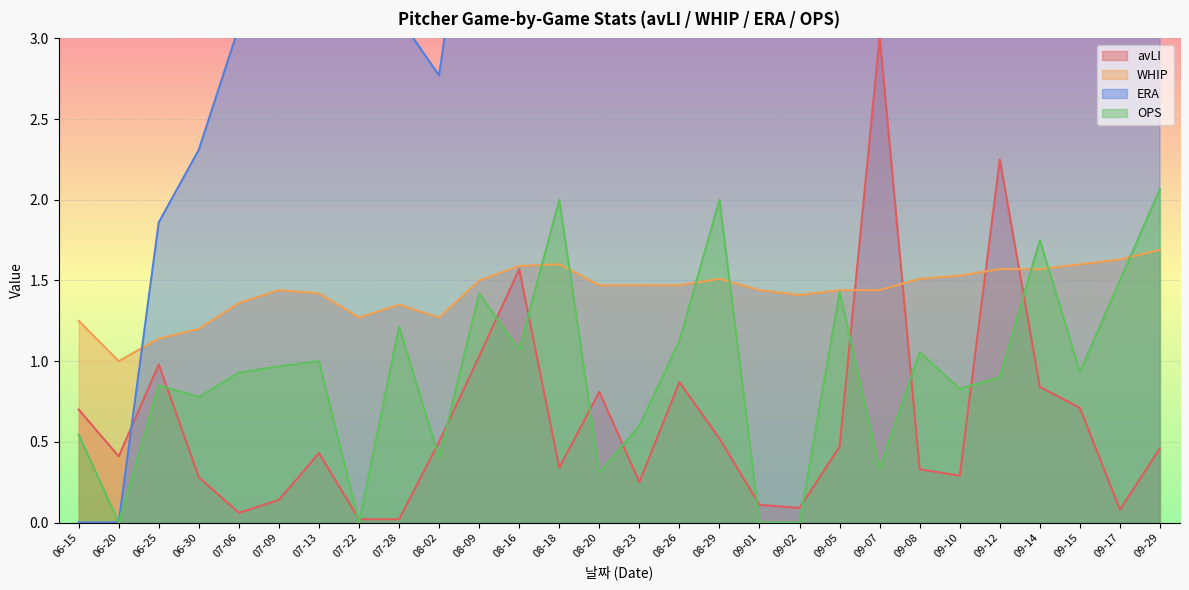

What is the maximum value for avLI?

3.0